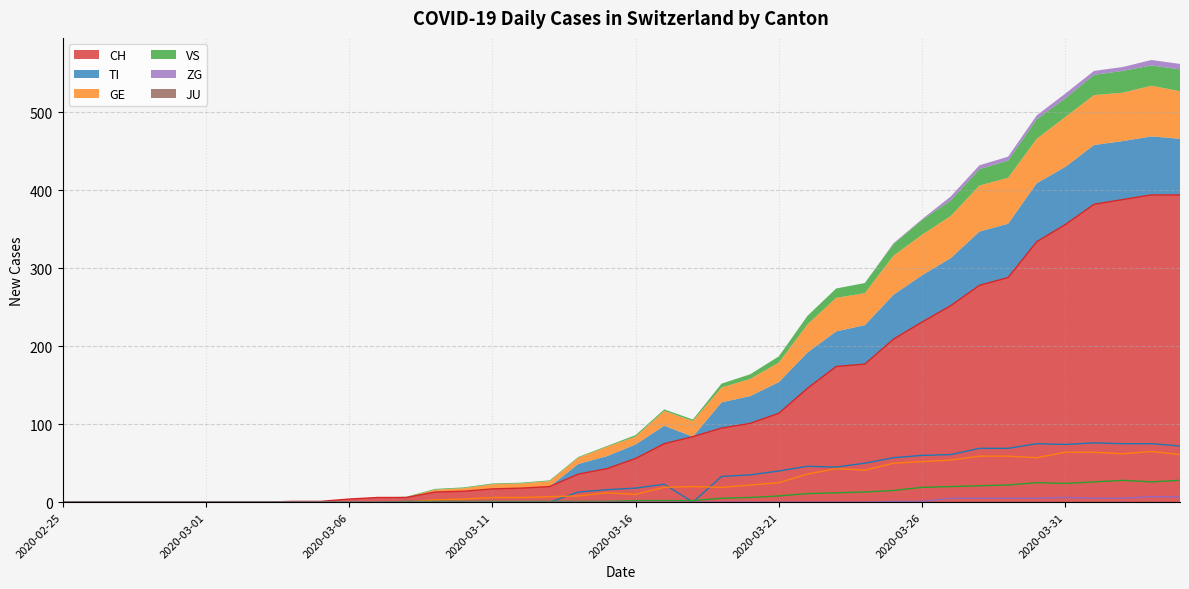

What position from the right is 2020-03-19?

17